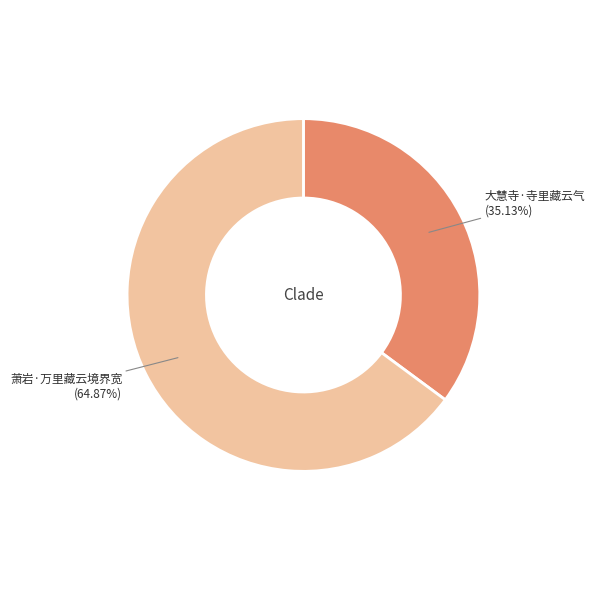

The 大慧寺·寺里藏云气 slice represents 43% of the pie. True or false?

False